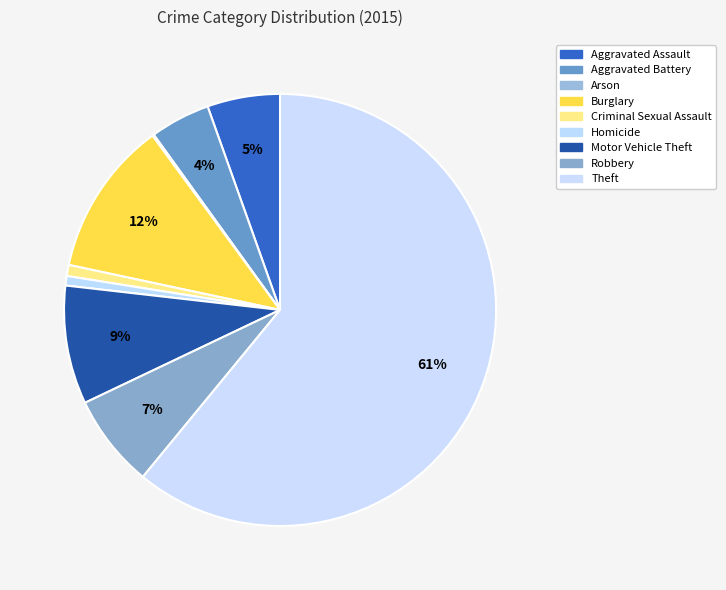

To the nearest percent, what is the average slice percentage?

11%